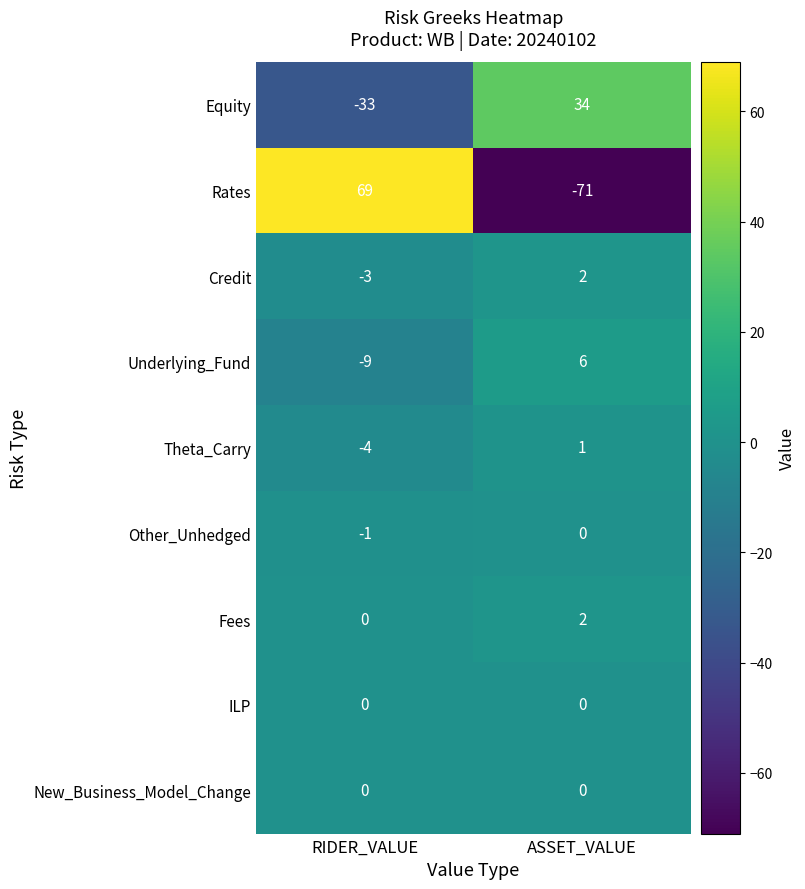

Reading left to right, list all the values displayed in this chart.

Equity: -33	34
Rates: 69	-71
Credit: -3	2
Underlying_Fund: -9	6
Theta_Carry: -4	1
Other_Unhedged: -1	0
Fees: 0	2
ILP: 0	0
New_Business_Model_Change: 0	0